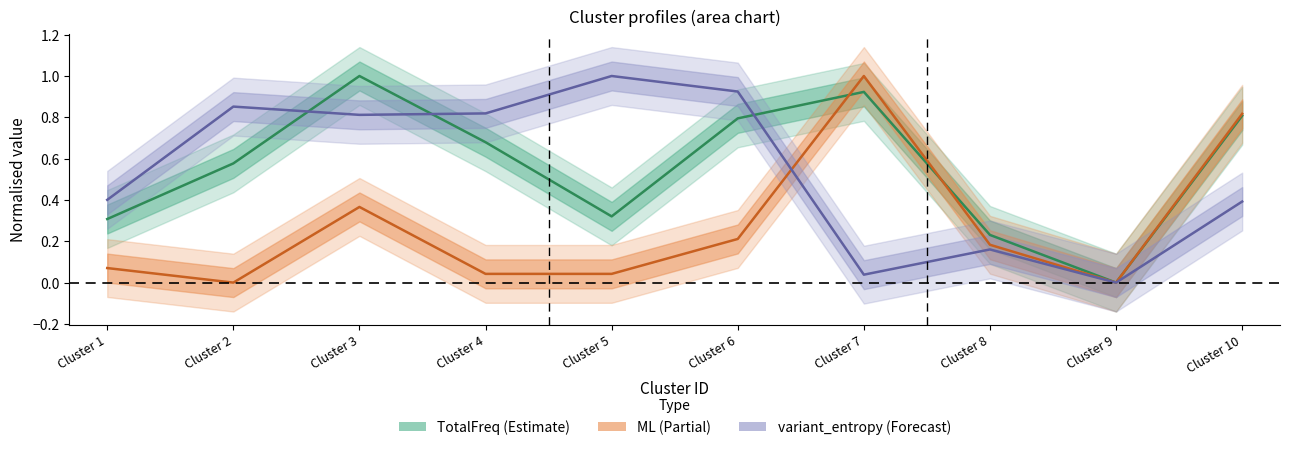

What is the difference between the maximum and minimum values in the TotalFreq series?

1.0